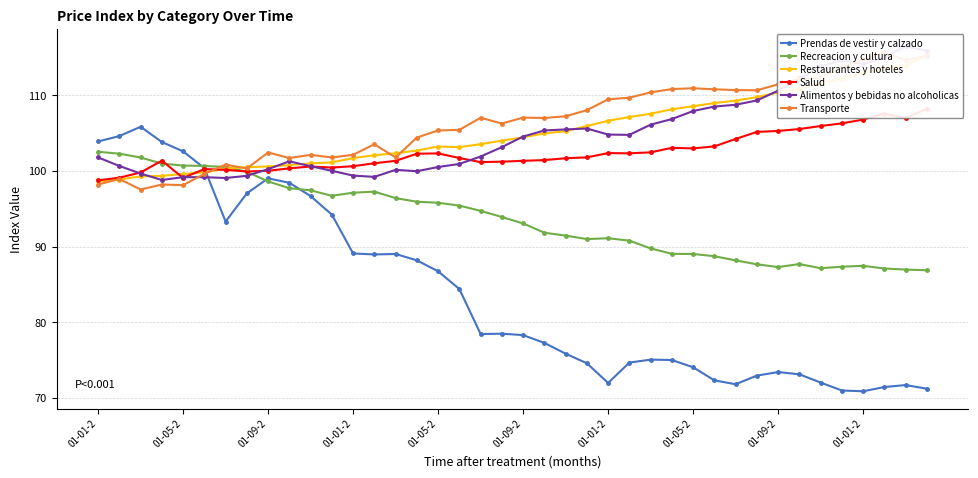

True or false: Transporte has a value of 102.5 at 01-09-2.

True